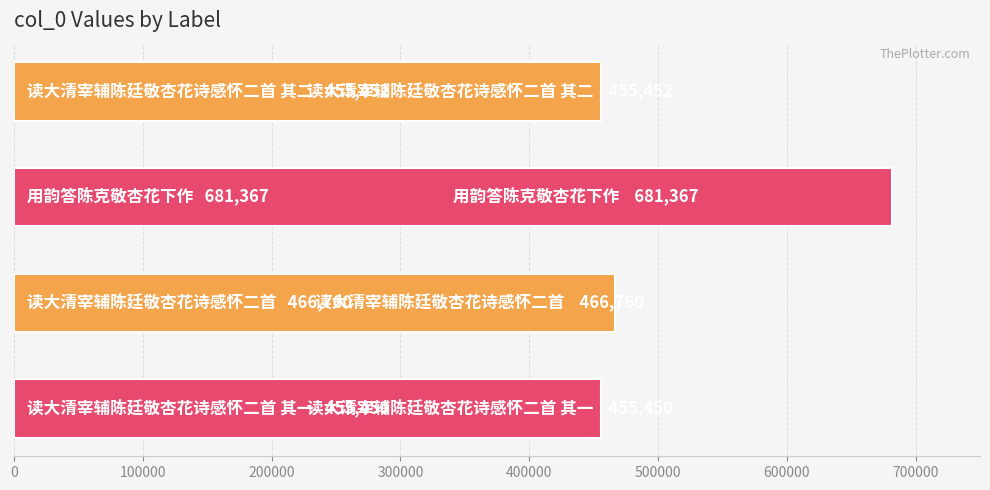

How many bars are there in total?

4